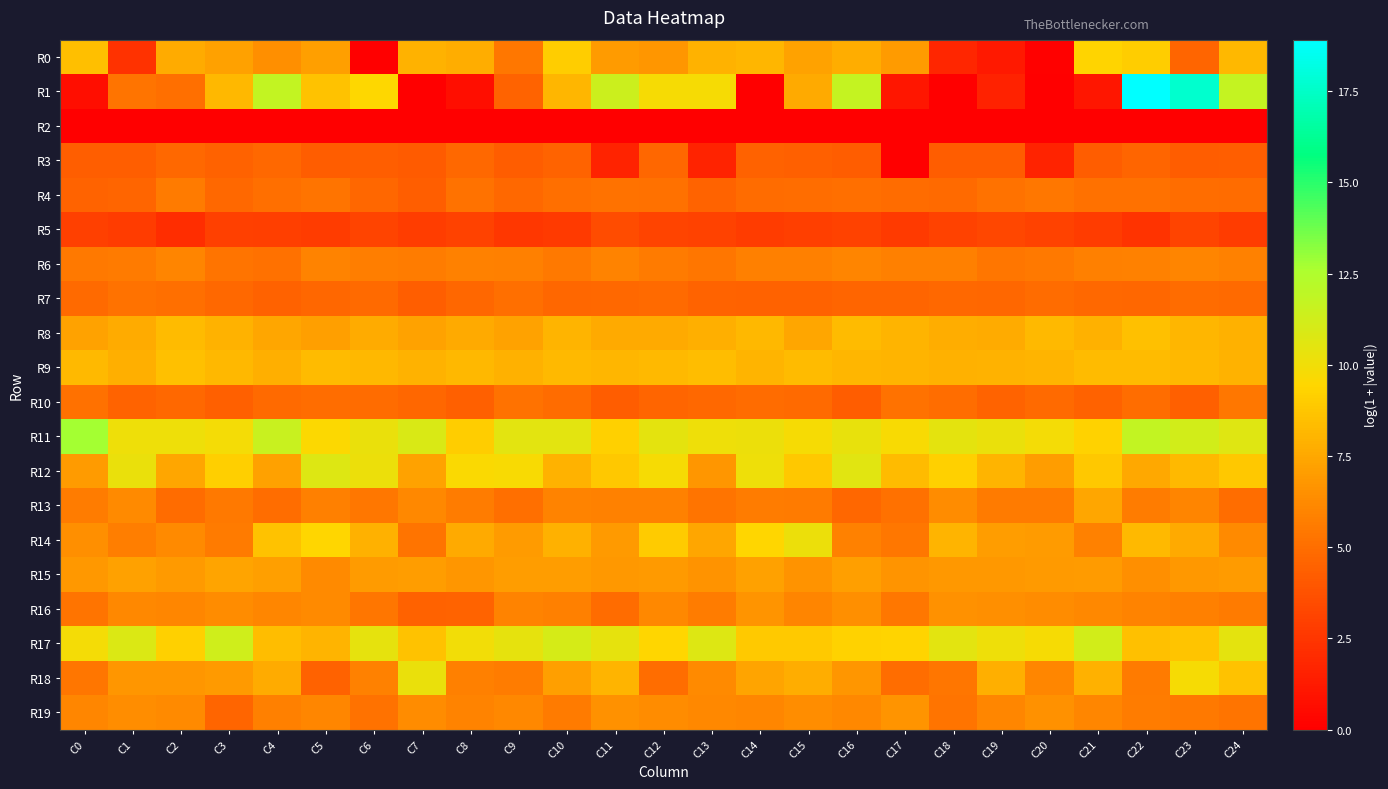

At which category is the sum across all series the highest?

C22